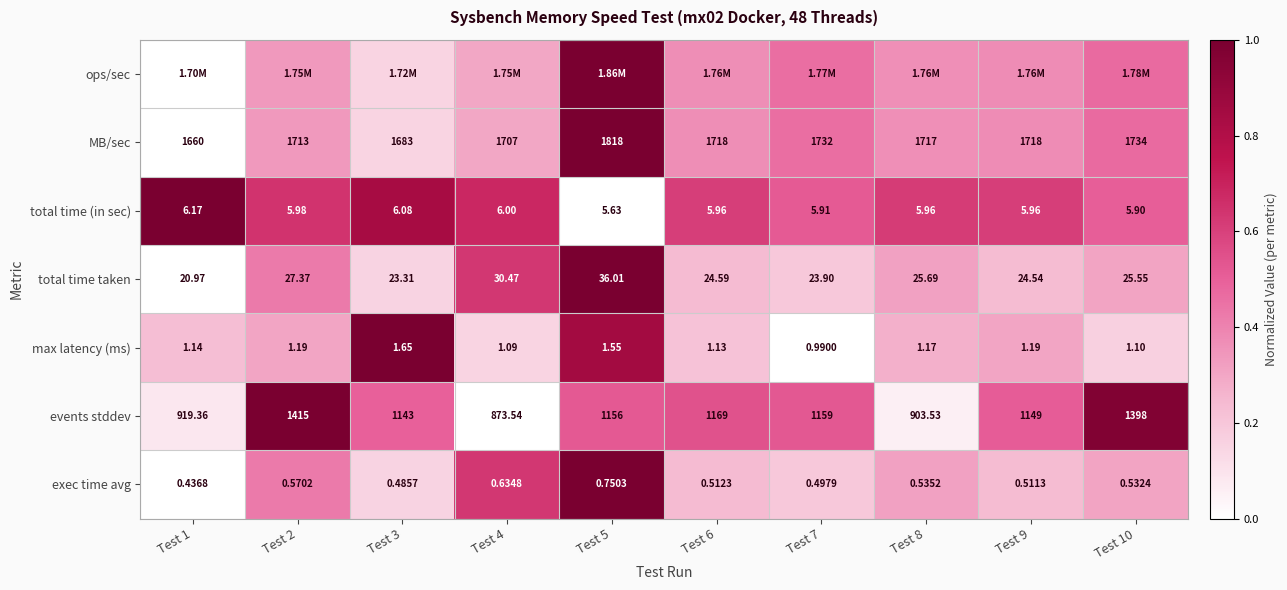

The ops/sec series shows 0.5 at Test 4. True or false?

False